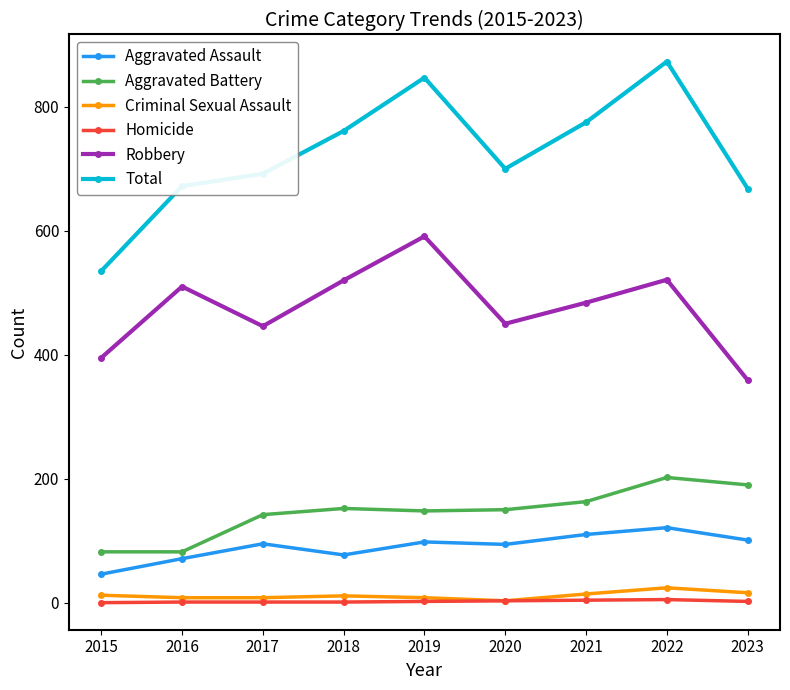

How many categories are shown in the chart?

9